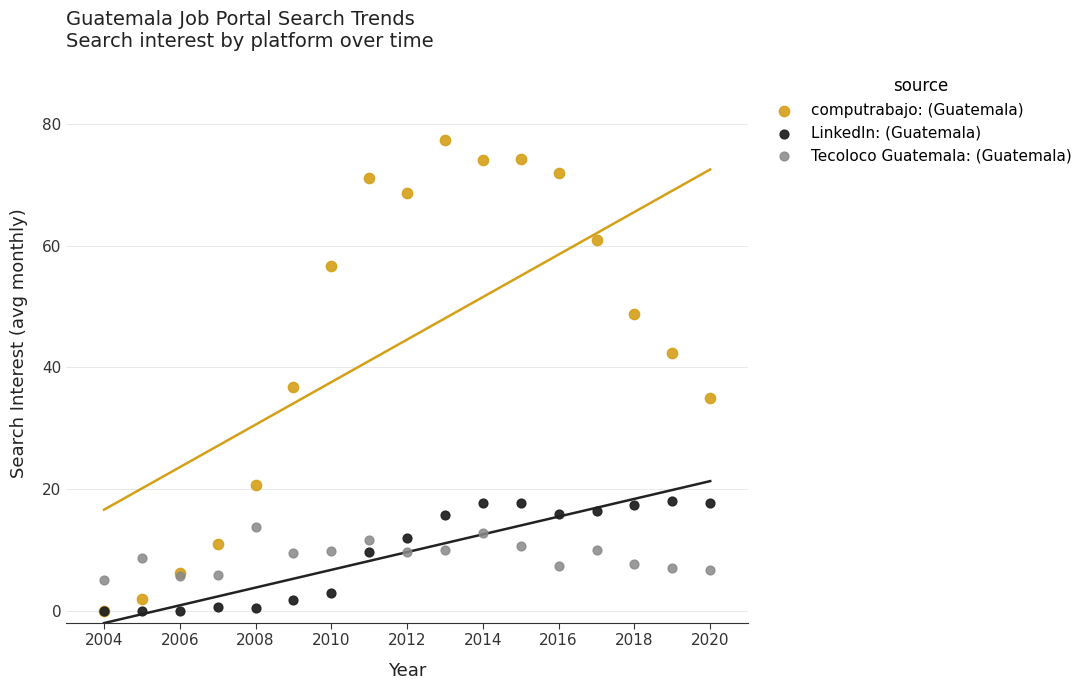

What are all the series names shown in the legend?

computrabajo: (Guatemala), LinkedIn: (Guatemala), Tecoloco Guatemala: (Guatemala)